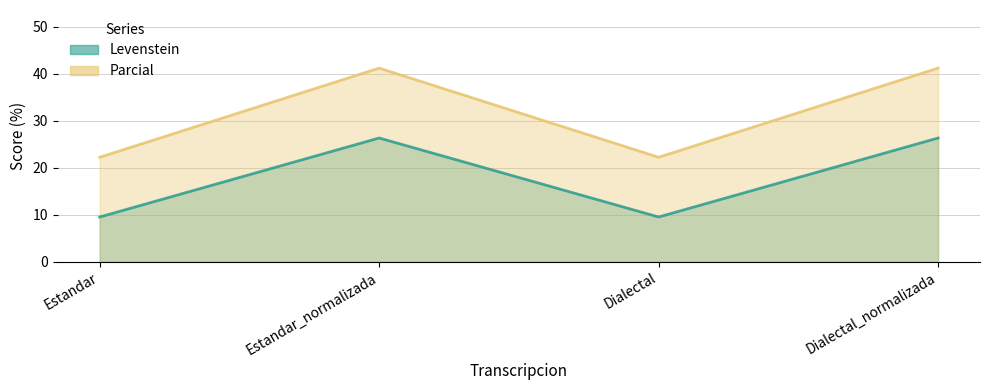

True or false: Parcial and Levenstein intersect in this chart.

False